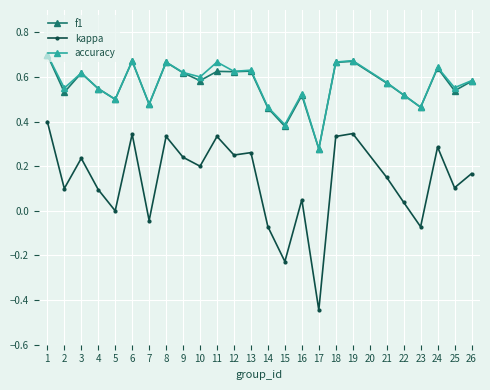

Which series has the widest spread of values?

kappa